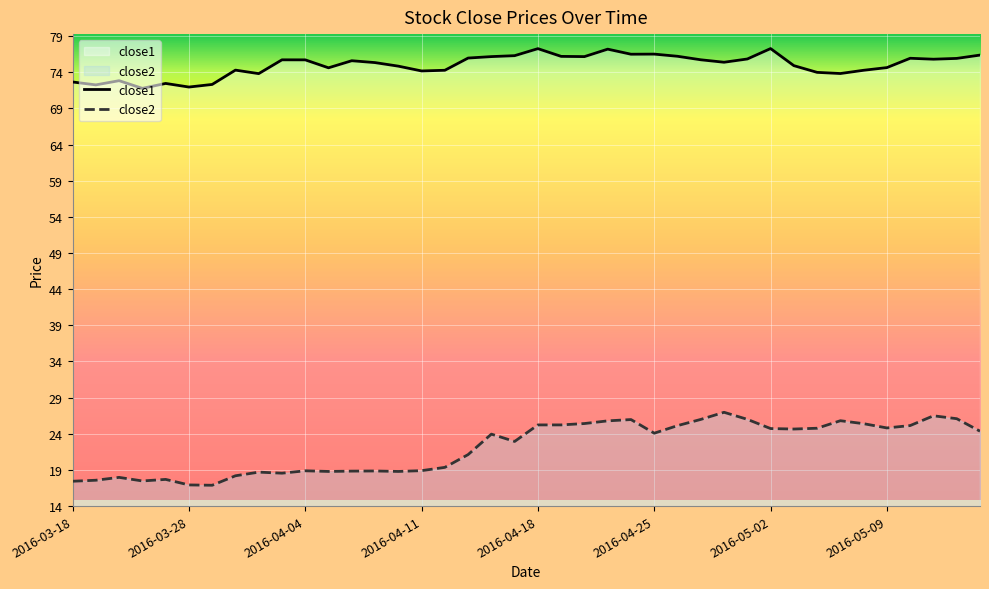

What are all the series names shown in the legend?

close1, close2